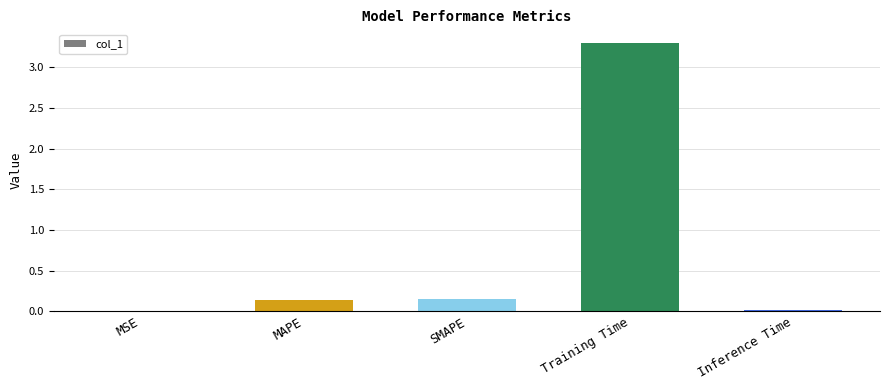

Is it true that the value at SMAPE is 0.0?

False